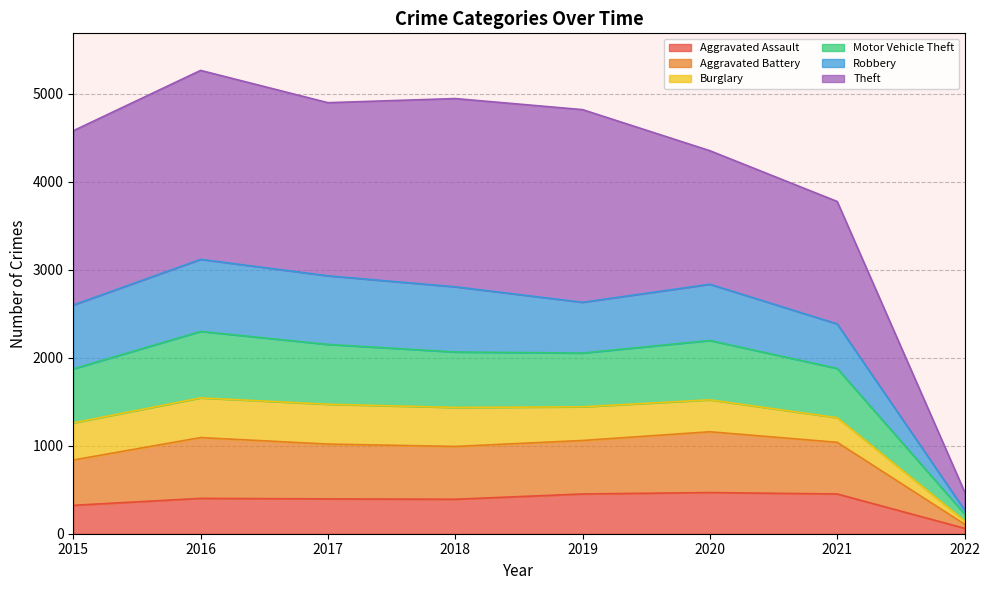

At which label does Aggravated Assault reach its minimum?

2022